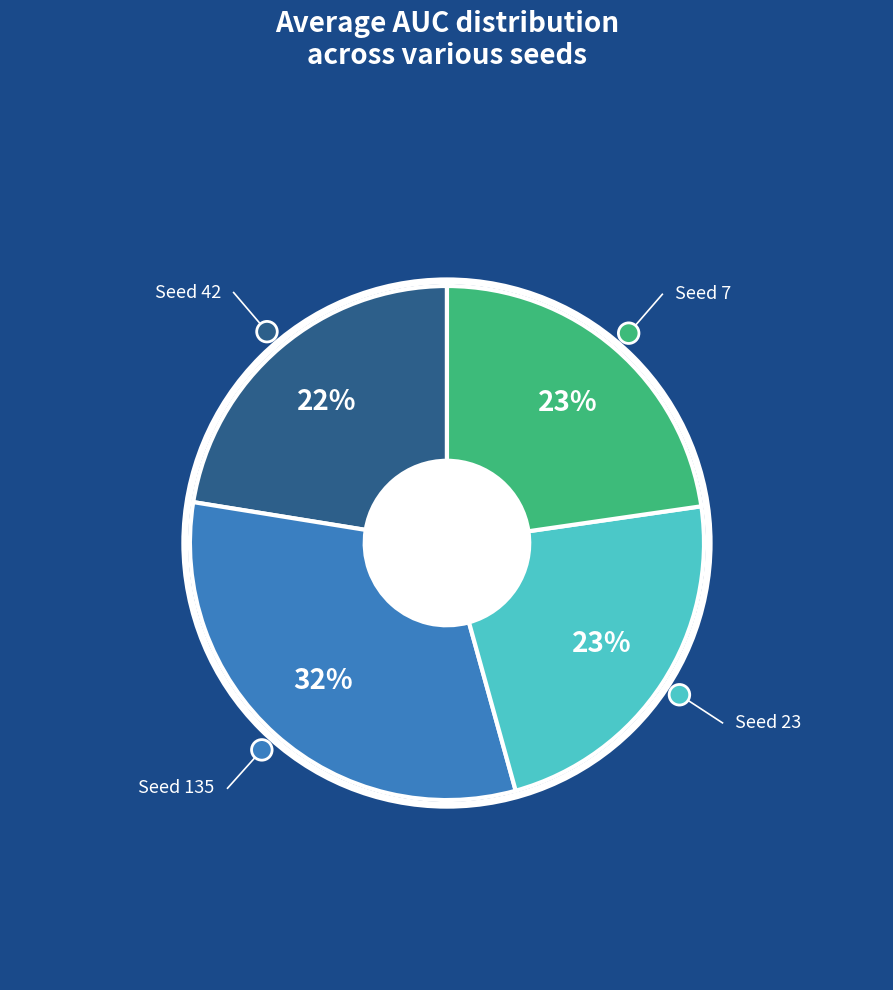

Is there any slice that represents more than half of the pie?

No